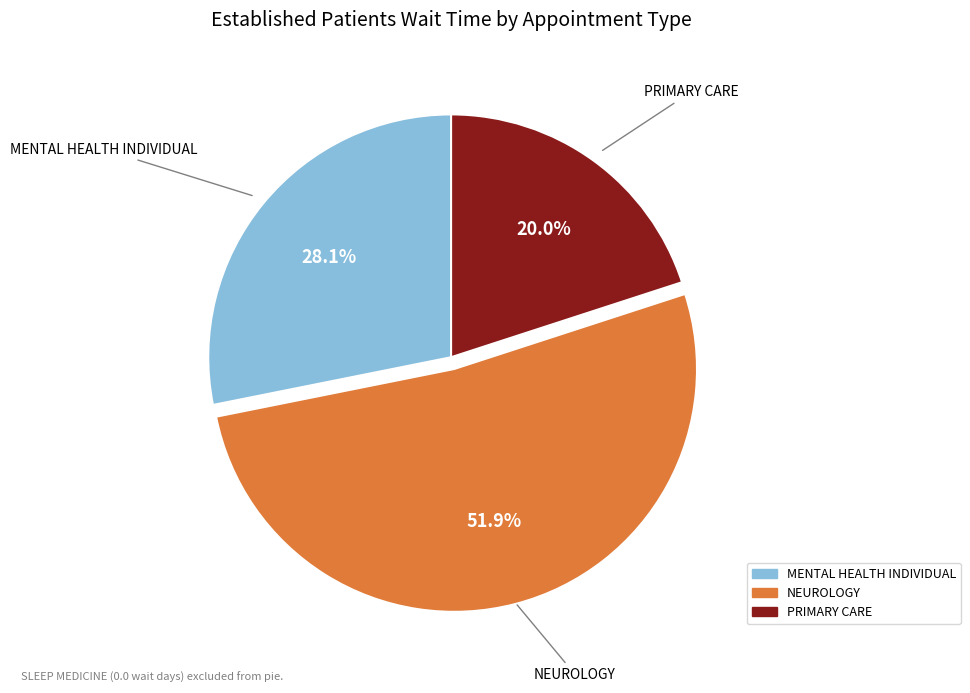

Is there any slice that represents more than half of the pie?

Yes